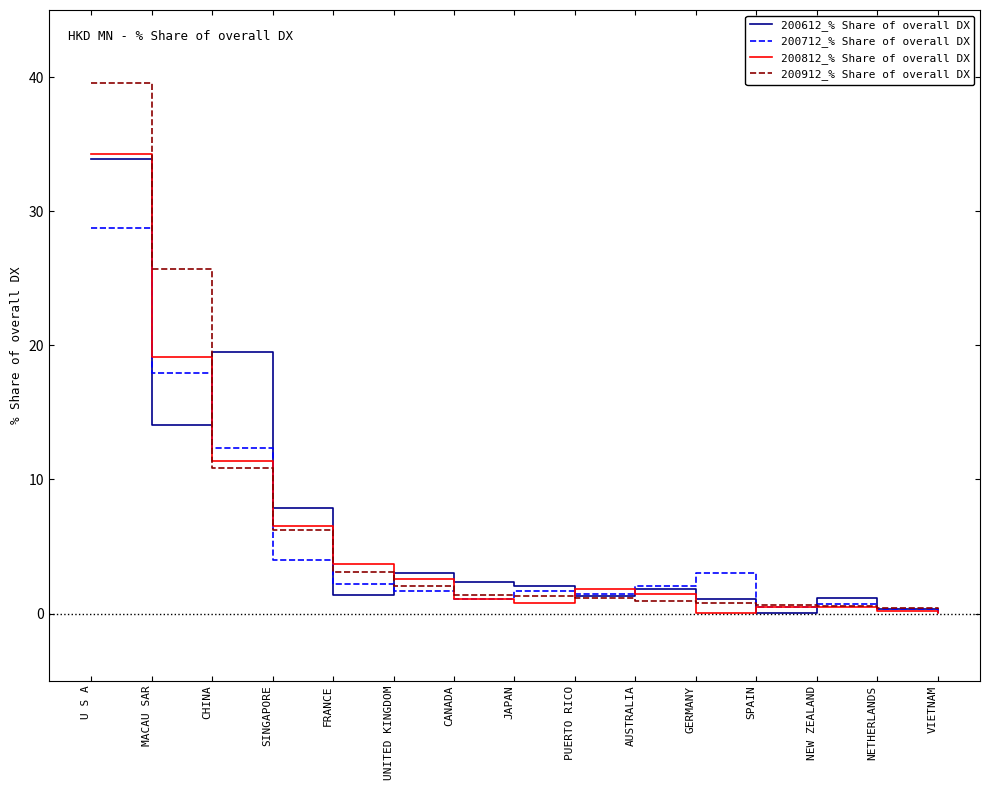

What position from the left is SINGAPORE?

4